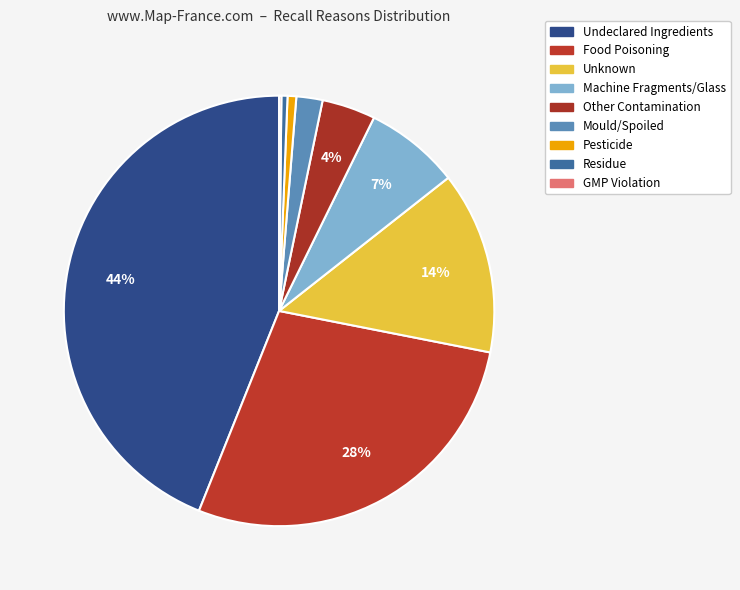

Combined, do GMP Violation and Food Poisoning account for over 50%?

No